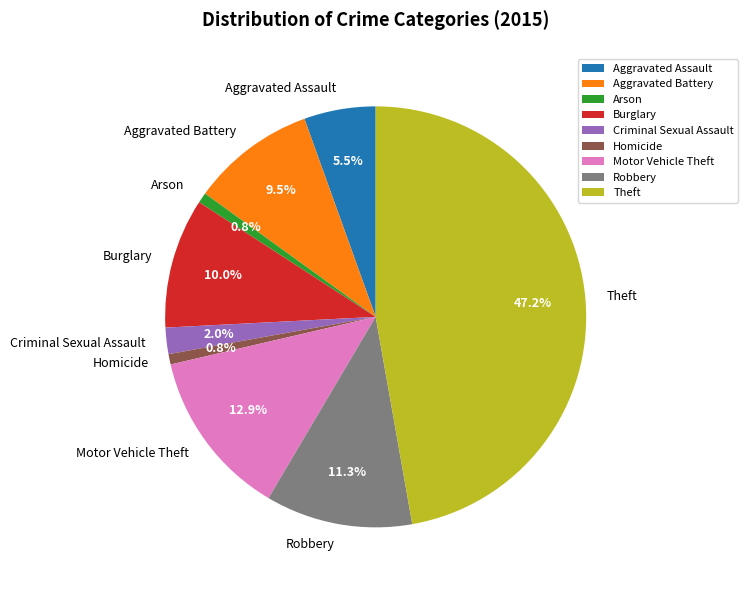

To the nearest percent, what is the difference between the Homicide and Criminal Sexual Assault slice percentages?

1%